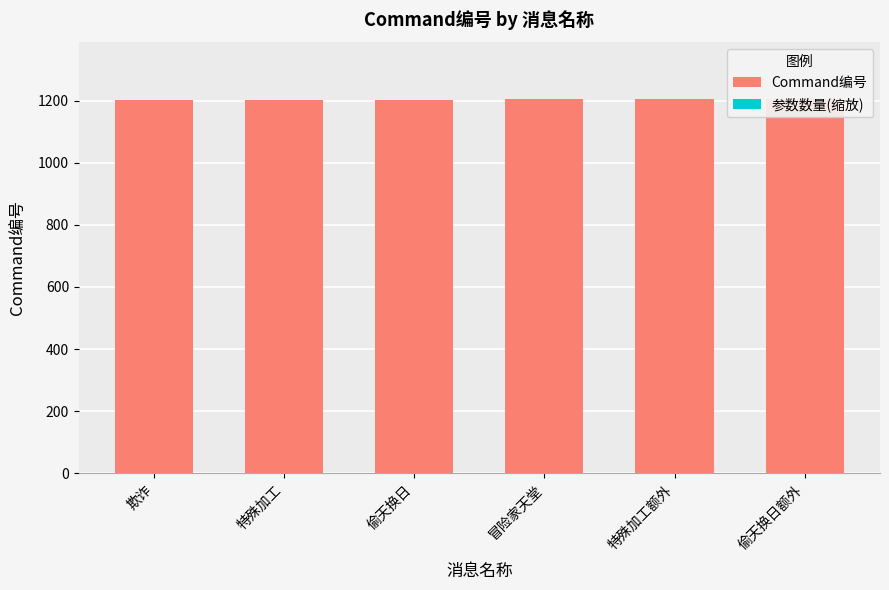

What is the average value of the 参数数量(缩放) series?

0.8